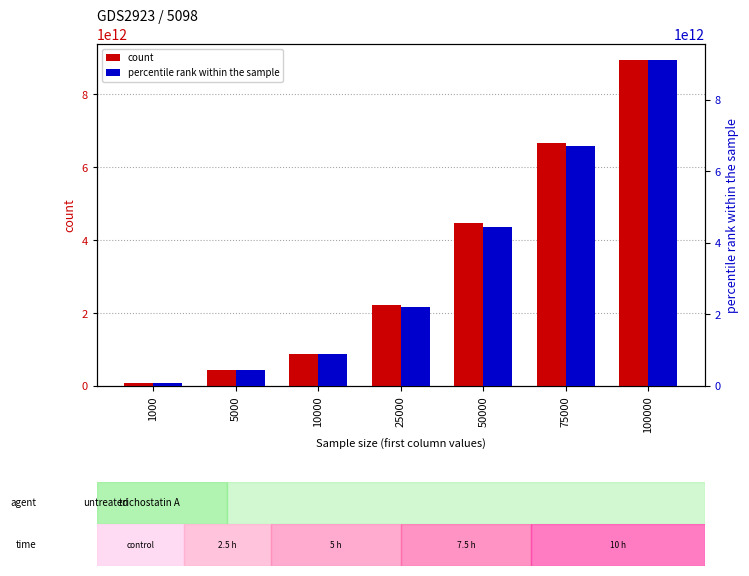

Reading left to right, list all the values displayed in this chart.

count: 1000=88315639984	5000=445820177137	10000=878916592083	25000=2221520000783	50000=4471970550672	75000=6656294852805	100000=8938312864158
percentile rank within the sample: 1000=90654198746	5000=441029745921	10000=882320819576	25000=2213023679875	50000=4453730141963	75000=6700118969444	100000=9109137876080